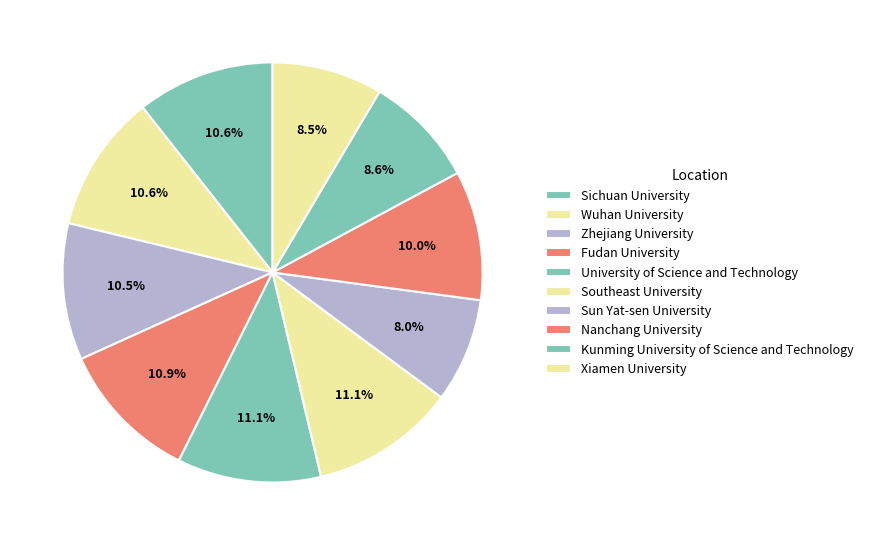

How many slices are in this pie chart?

10